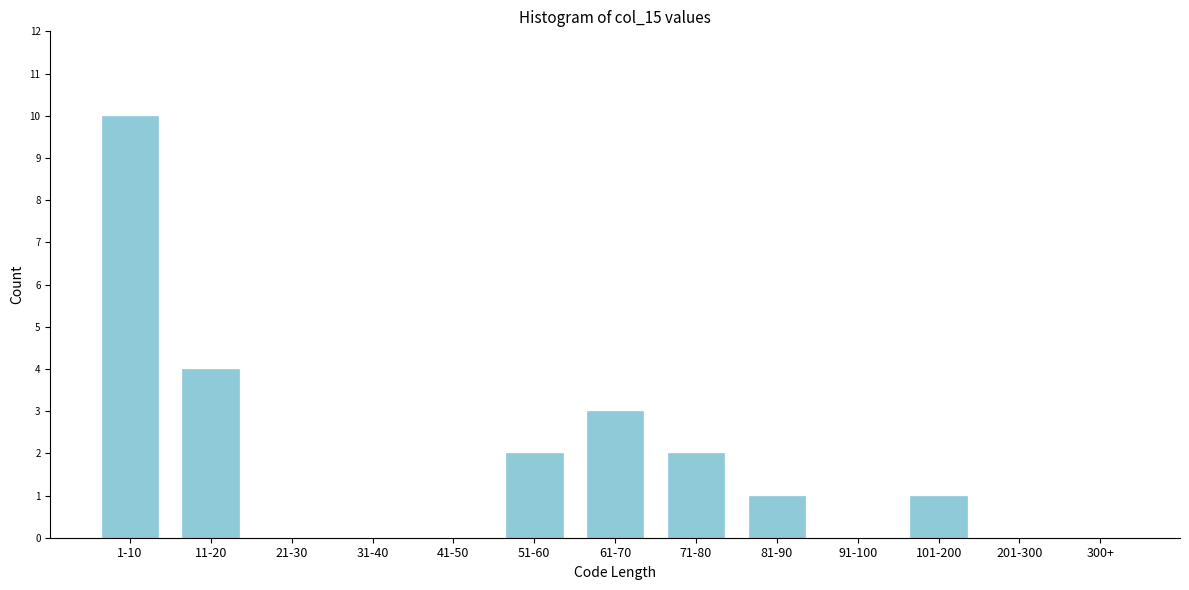

Reading right to left, what are all the values shown in this chart?

300+=0	201-300=0	101-200=1	91-100=0	81-90=1	71-80=2	61-70=3	51-60=2	41-50=0	31-40=0	21-30=0	11-20=4	1-10=10